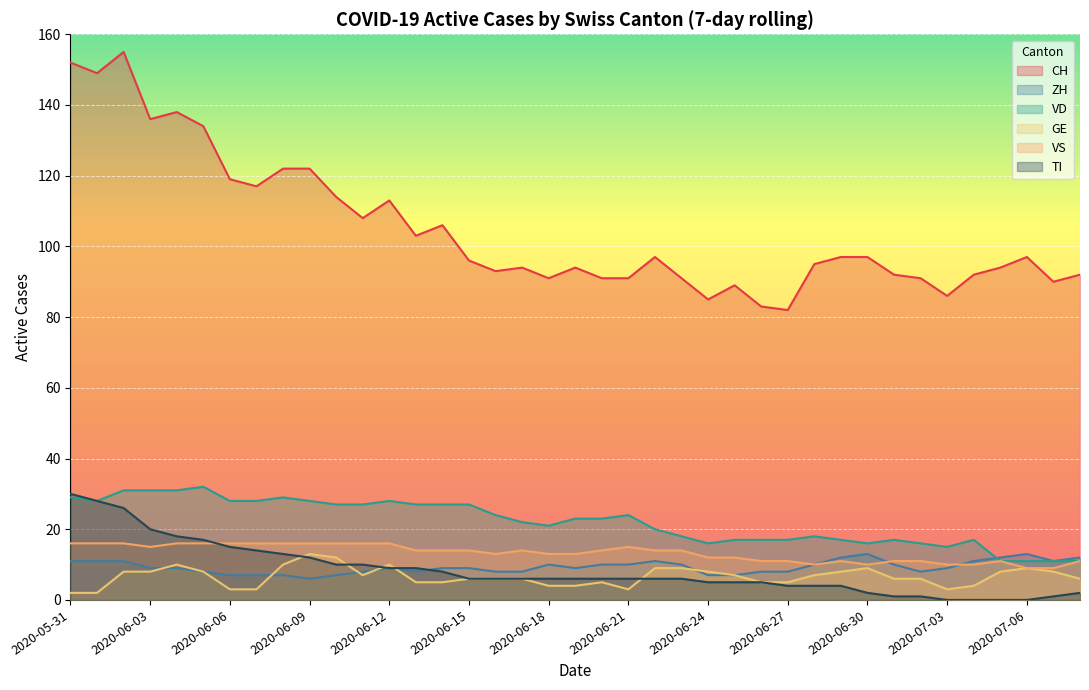

What is the maximum value shown in the chart?

155